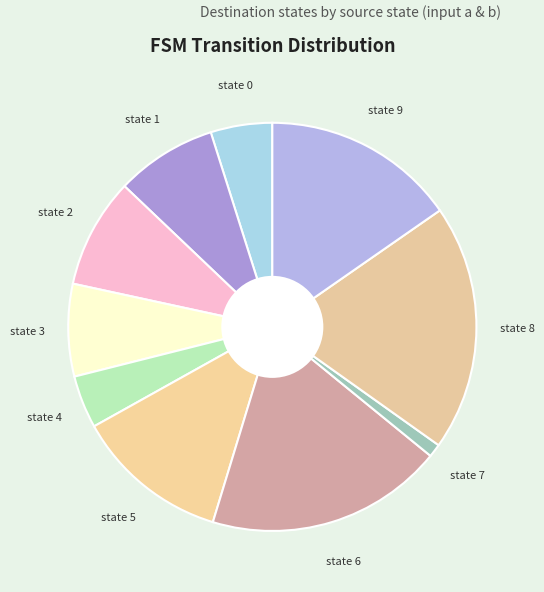

Which slice is the smallest?

state 7